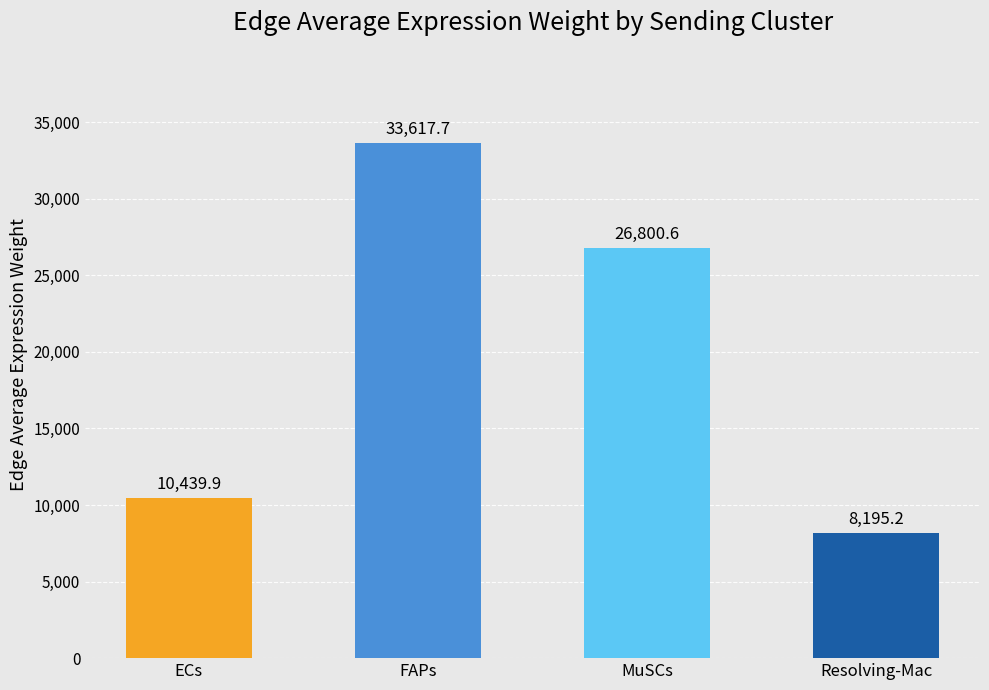

What is the ratio of the value at Resolving-Mac to the value at ECs?

0.8